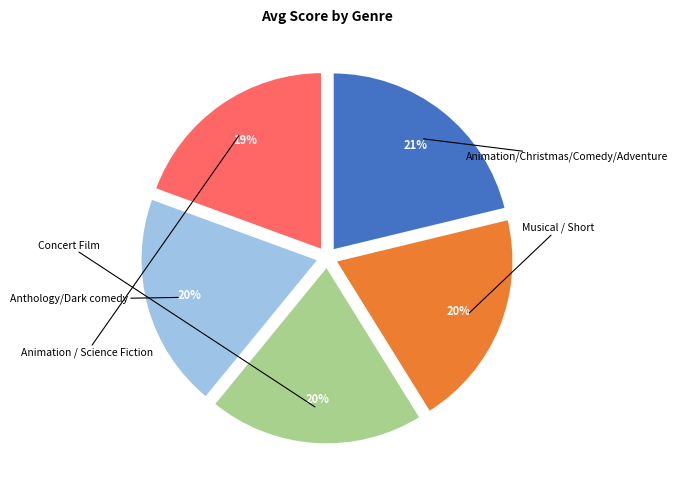

Which category has the smallest portion of the pie?

Animation / Science Fiction